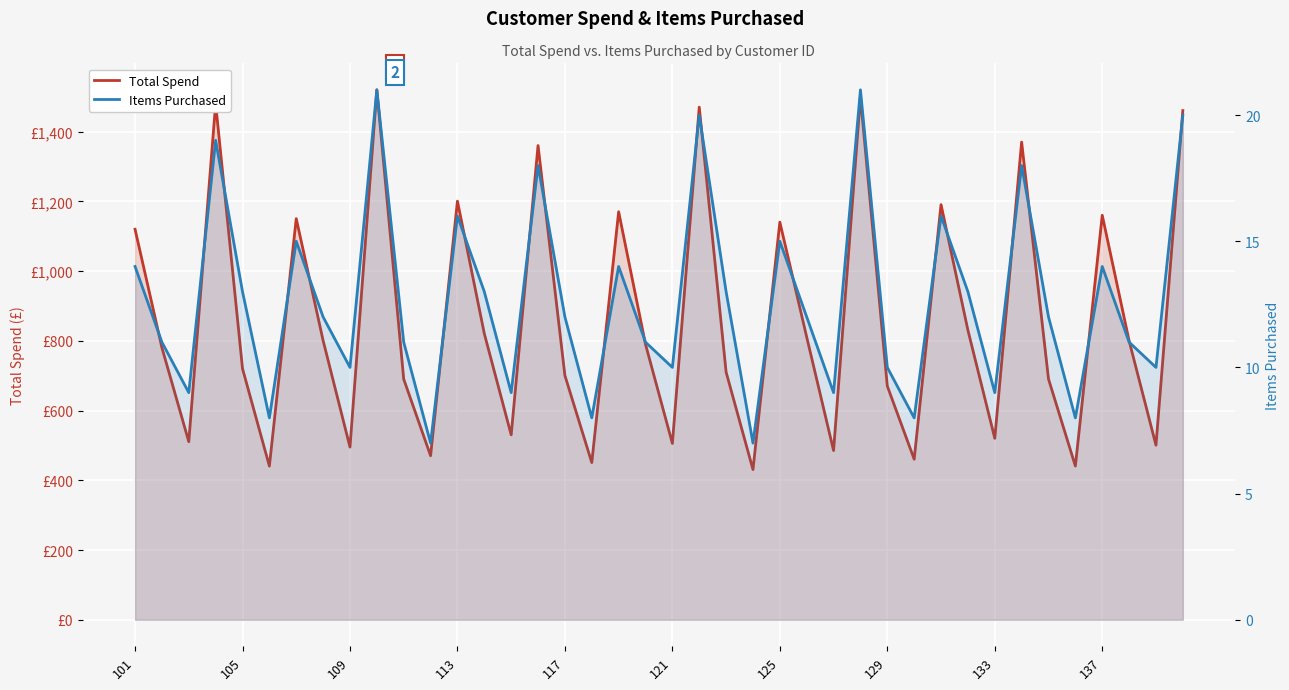

At how many categories does at least one series exceed 1210?

7